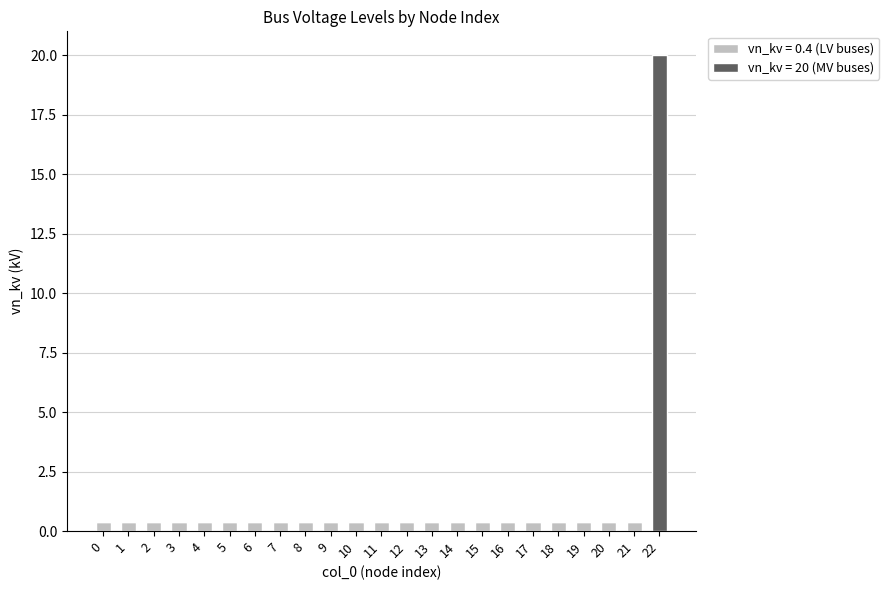

Is it true that vn_kv = 0.4 (LV buses) equals 0.4 at 7?

True